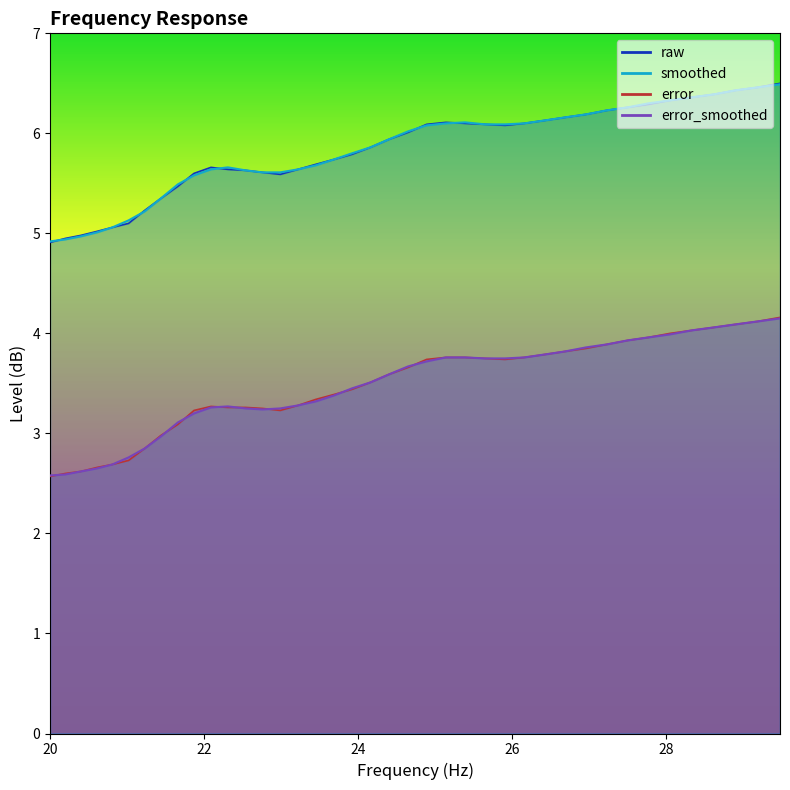

In raw, how many points are lower than both neighbors (excluding endpoints)?

2